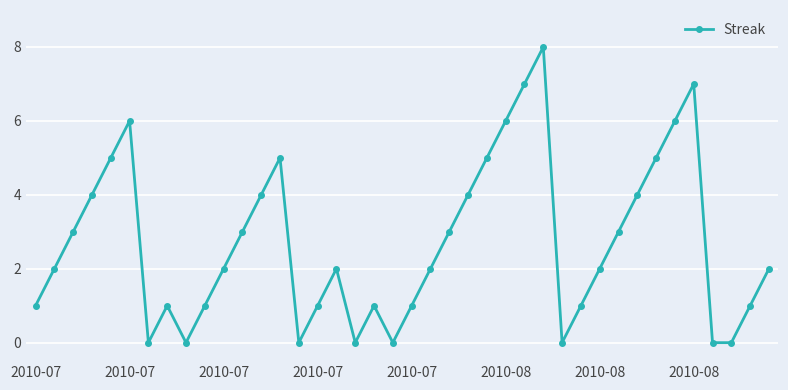

Reading left to right, transcribe all the data shown in this chart.

1	2	3	4	5	6	0	1	0	1	2	3	4	5	0	1	2	0	1	0	1	2	3	4	5	6	7	8	0	1	2	3	4	5	6	7	0	0	1	2